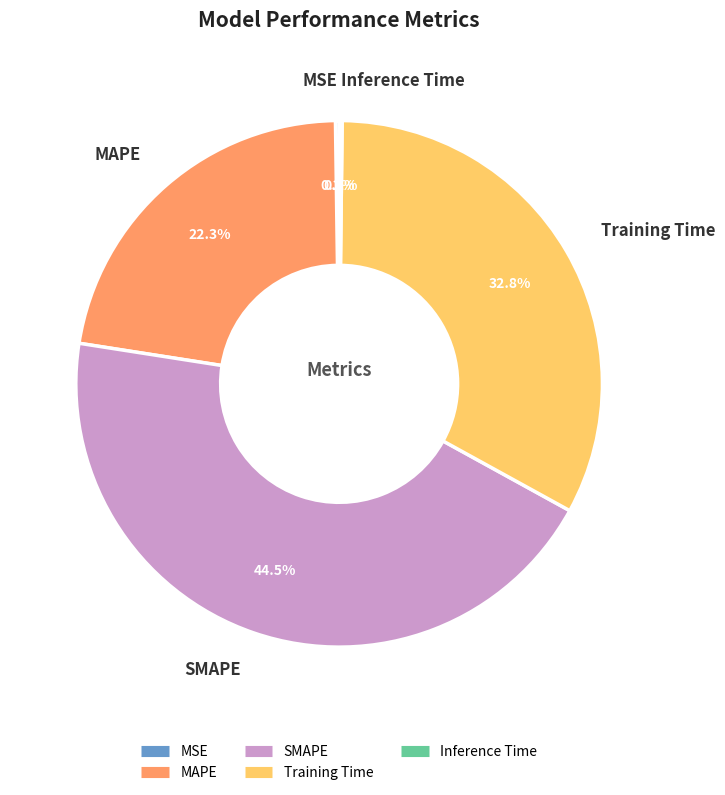

Is there a majority slice in this chart?

No